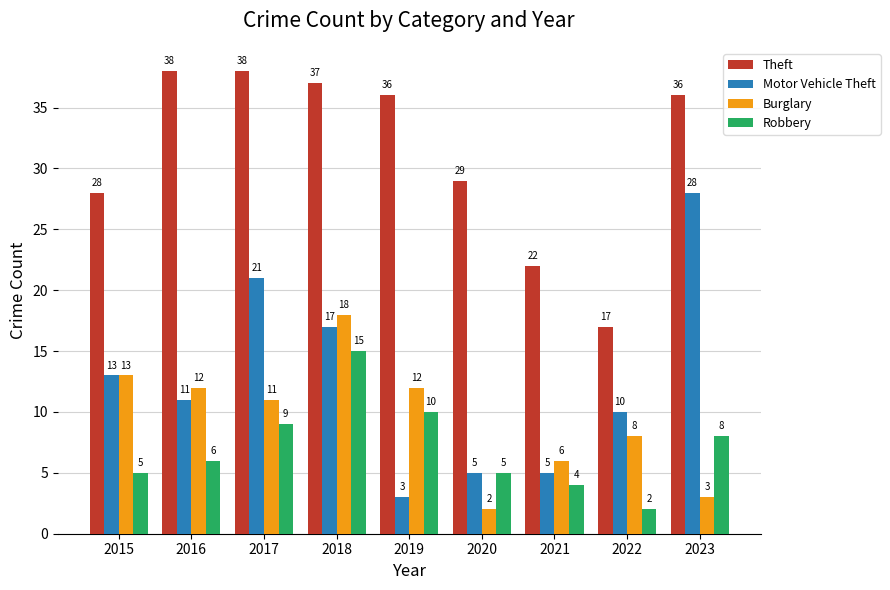

Between 2020 and 2023, which series saw the biggest shift?

Motor Vehicle Theft